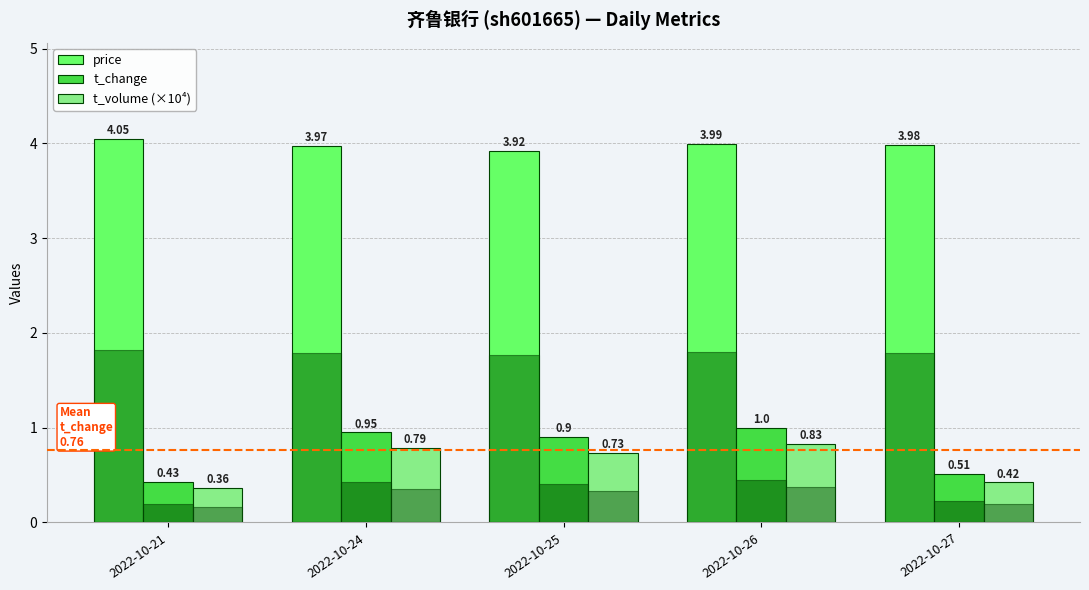

Reading left to right, extract all data points from this chart.

price: 2022-10-21=4.0	2022-10-24=4.0	2022-10-25=3.9	2022-10-26=4.0	2022-10-27=4.0
t_change: 2022-10-21=0.4	2022-10-24=0.9	2022-10-25=0.9	2022-10-26=1.0	2022-10-27=0.5
t_volume (×10⁴): 2022-10-21=0.4	2022-10-24=0.8	2022-10-25=0.7	2022-10-26=0.8	2022-10-27=0.4